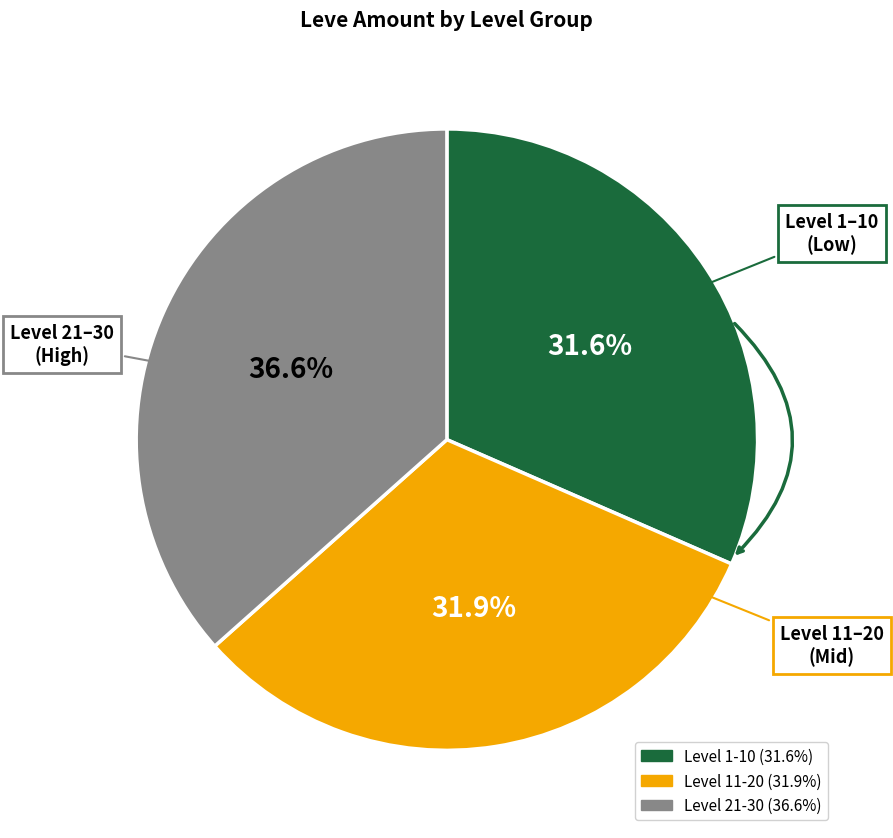

Does any single category account for the majority?

No